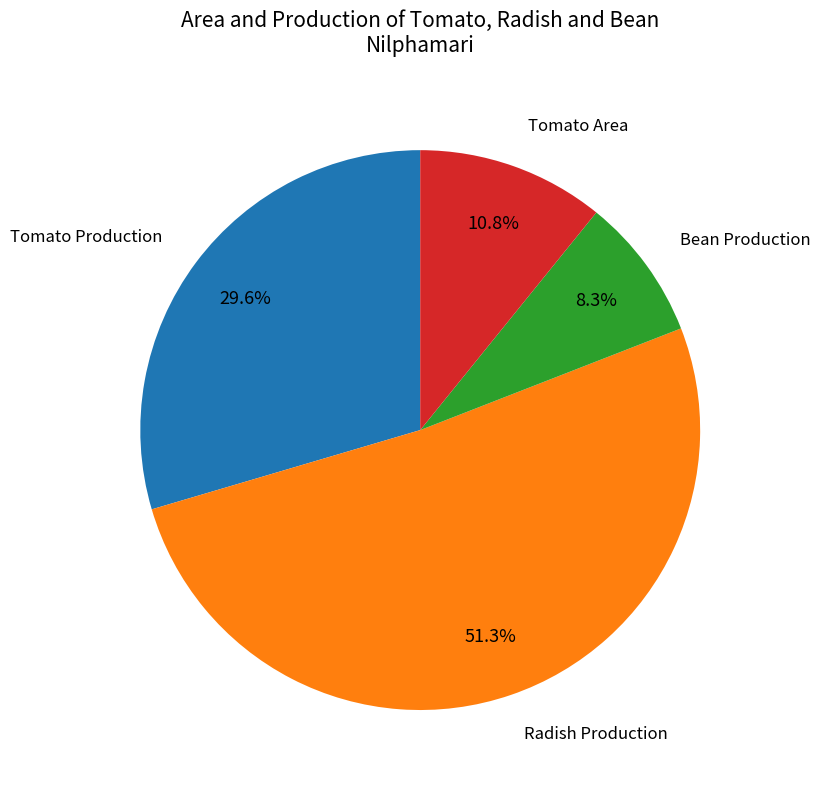

To the nearest percent, what is the average slice percentage?

25%